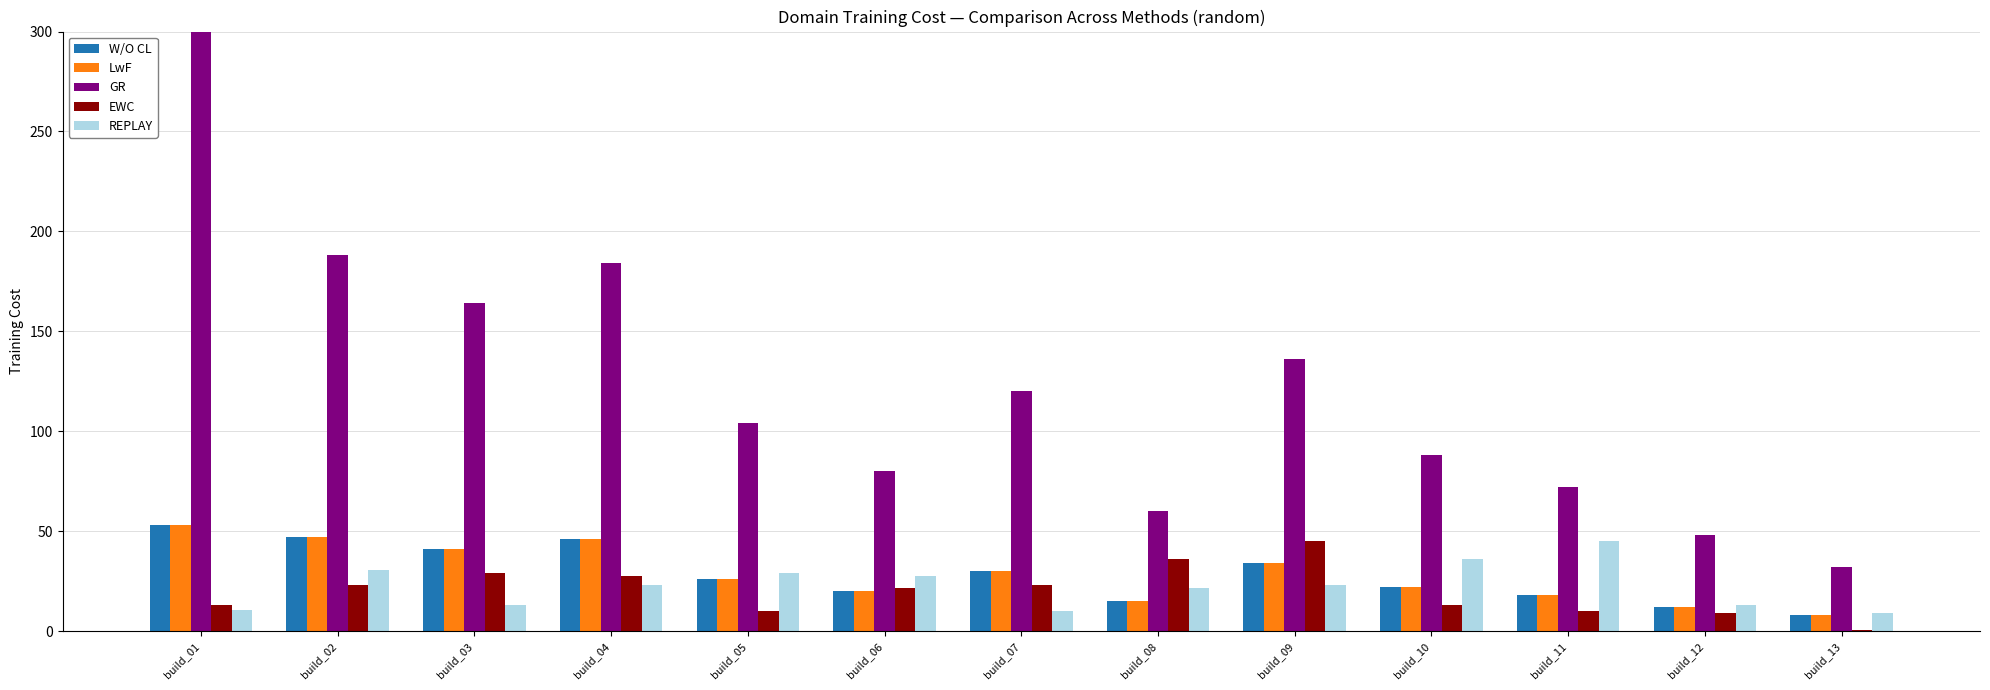

What is the value of the REPLAY bar at the 2nd from the left?

30.5